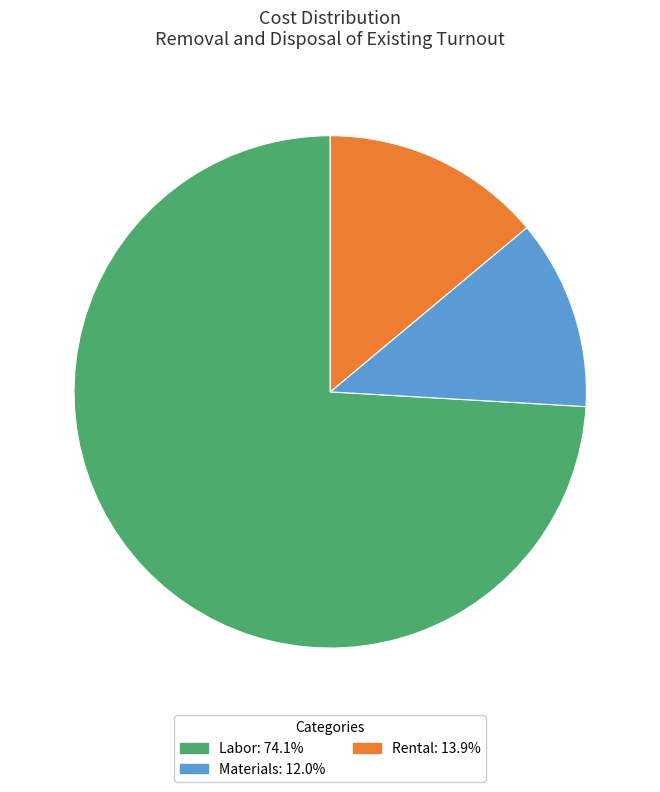

How many slices are in this pie chart?

3